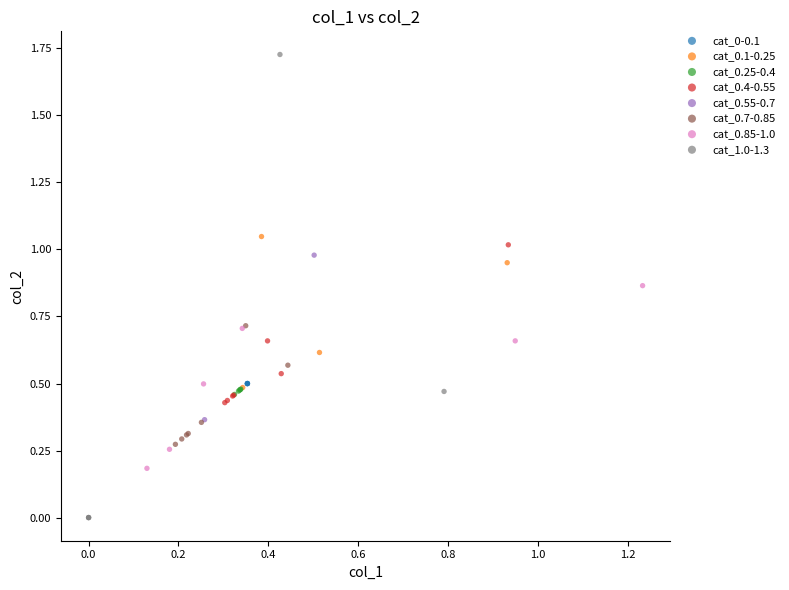

Which series reaches the maximum Y coordinate?

cat_1.0-1.3